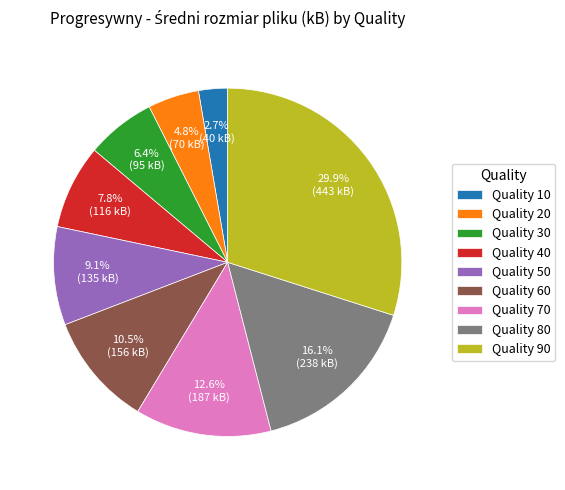

What percentage is NOT represented by Quality 30?

93.6%